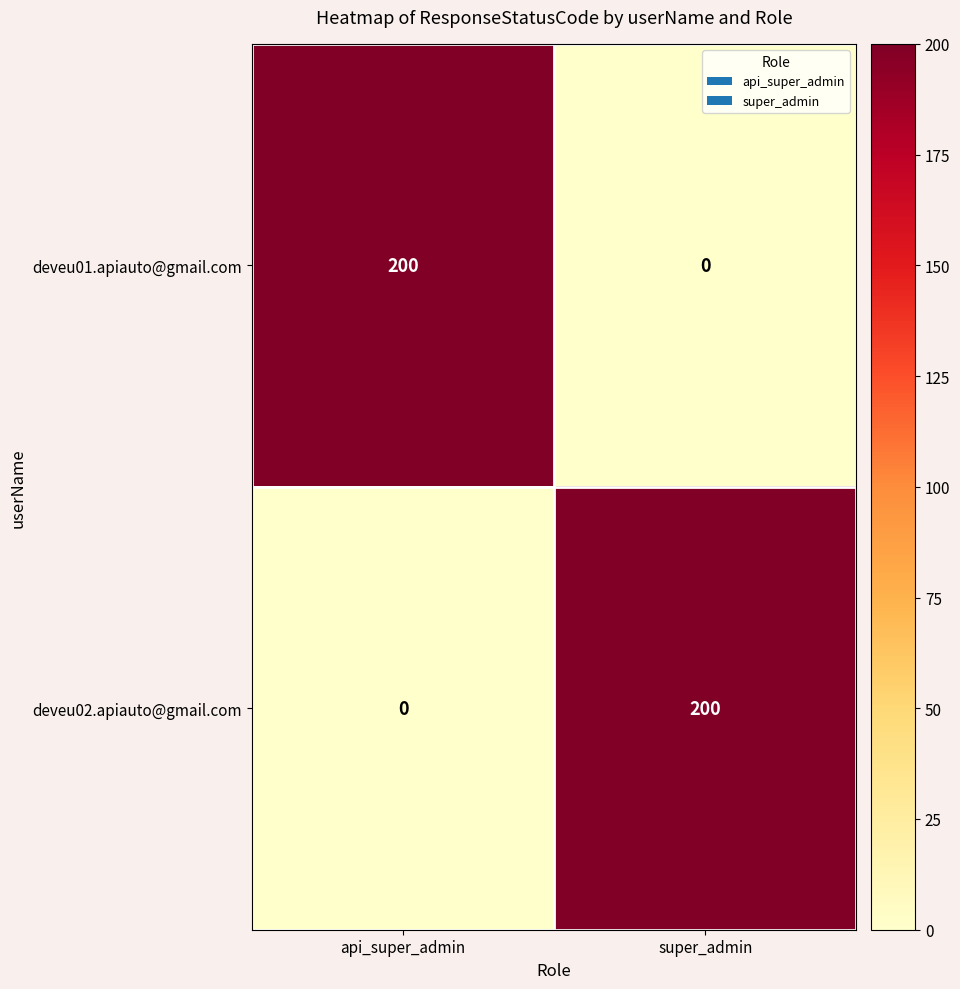

Reading left to right, transcribe all the data shown in this chart.

deveu01.apiauto@gmail.com: api_super_admin=200	super_admin=0
deveu02.apiauto@gmail.com: api_super_admin=0	super_admin=200